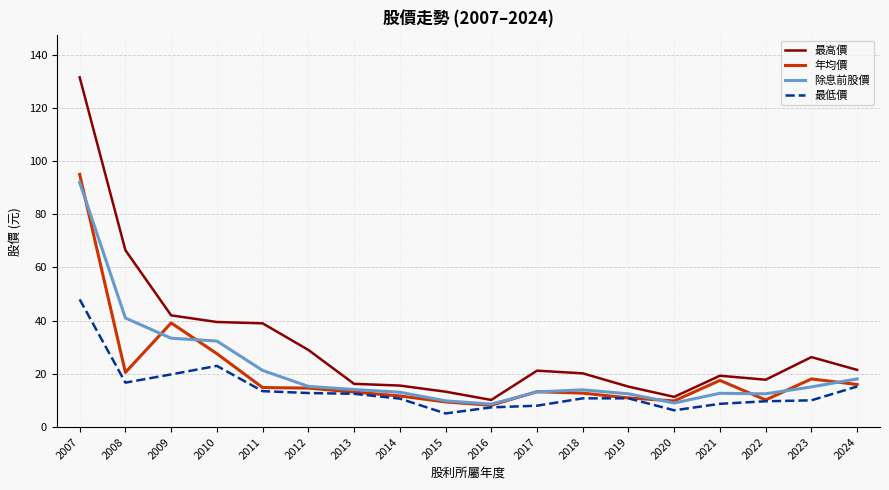

Read the 年均價 value at 2016.

8.2